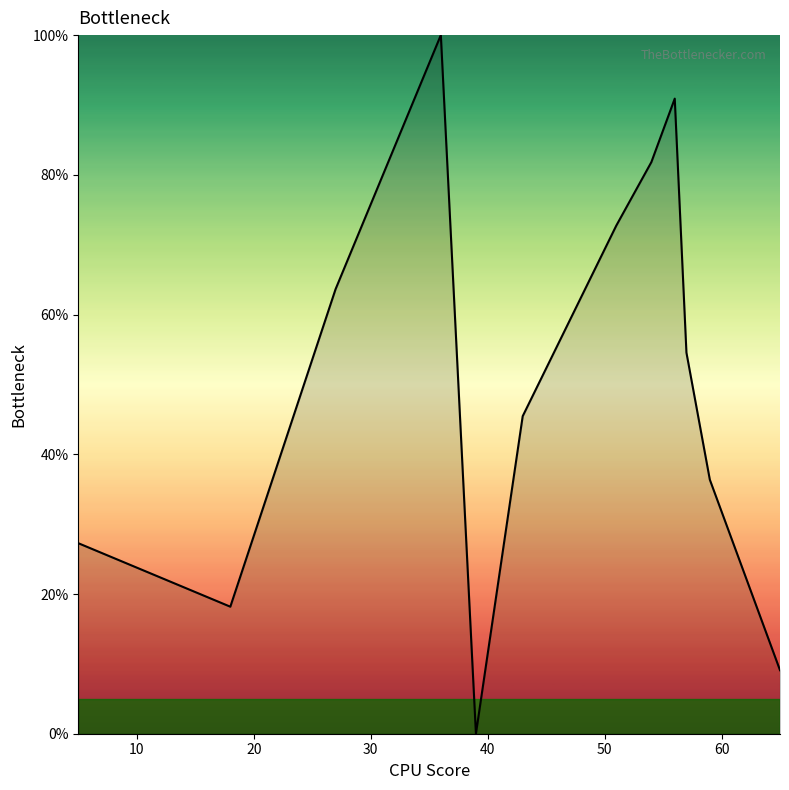

What is the maximum value shown in the chart?

100.0